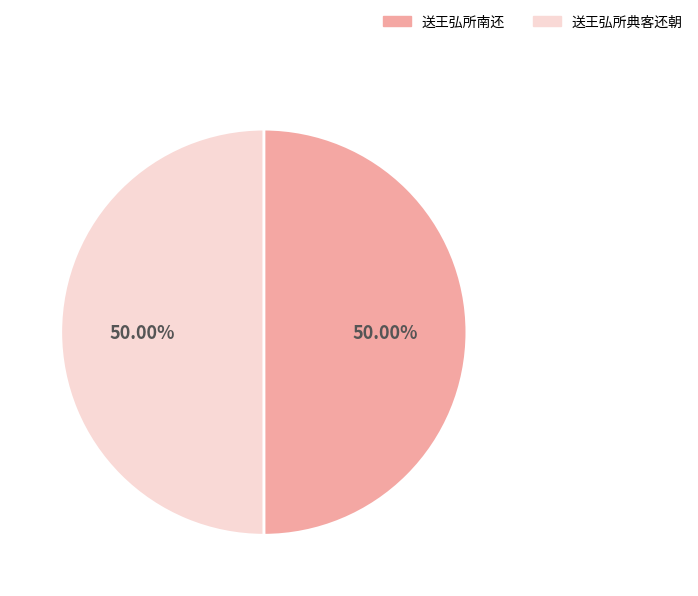

Approximately how many times larger is the value at 送王弘所南还 compared to 送王弘所典客还朝?

1.0